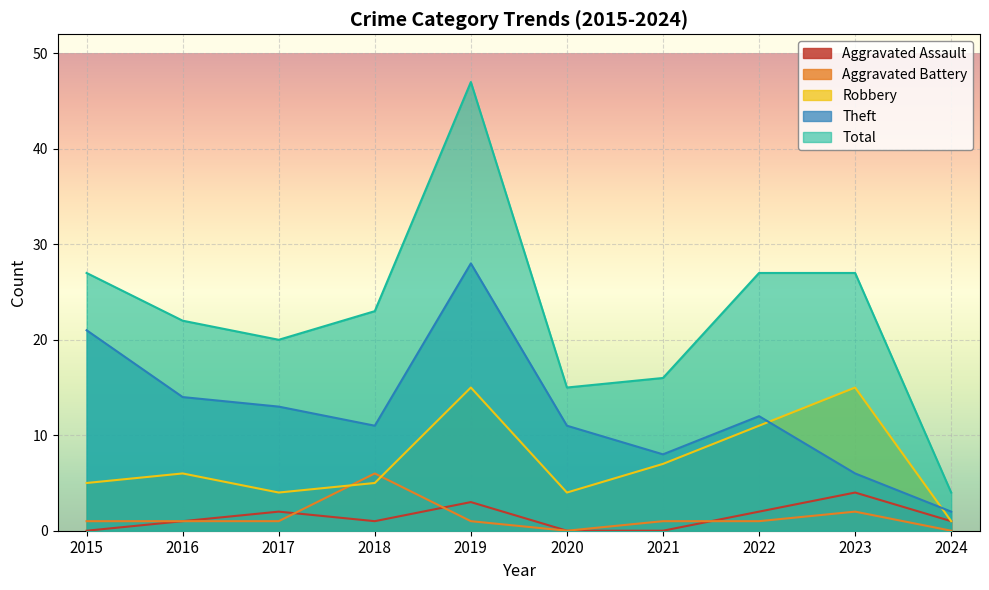

At which label does Robbery reach its peak?

2019